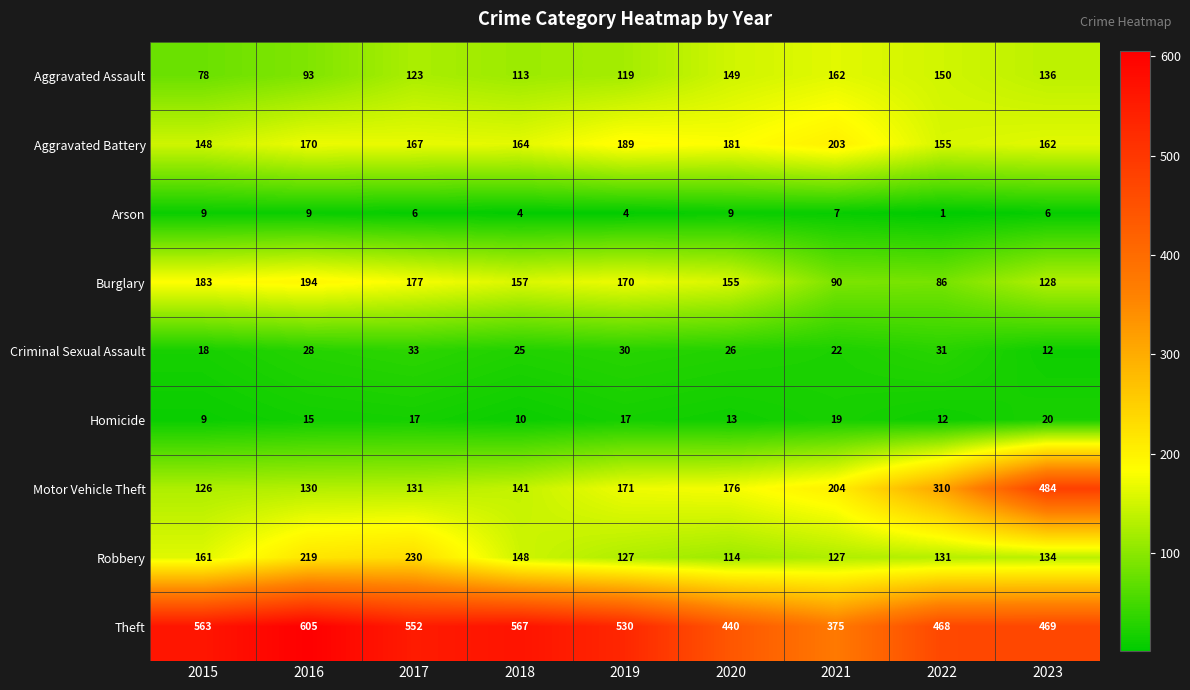

What is the sum of the Criminal Sexual Assault values at 2020 and 2022?

57